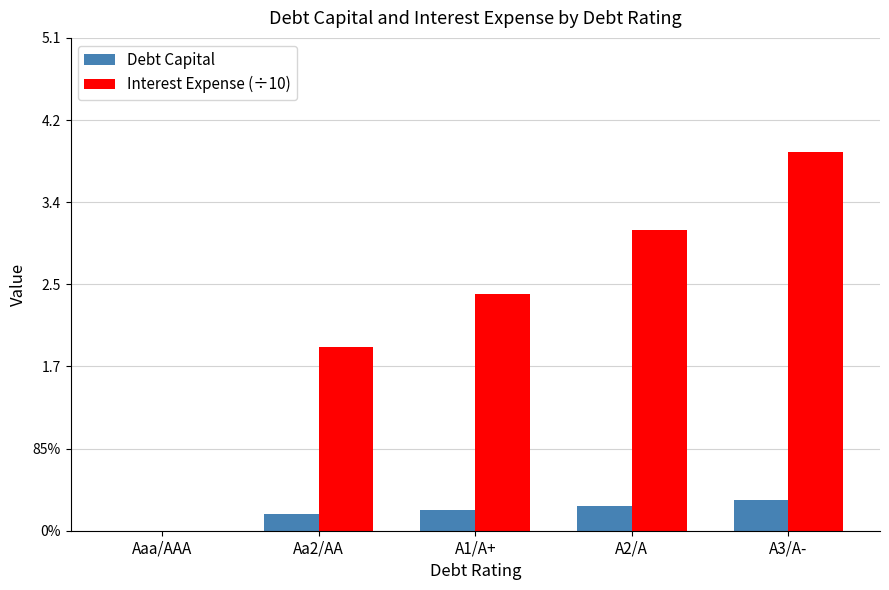

The value of Interest Expense (÷10) at A3/A- is 6.3. True or false?

False